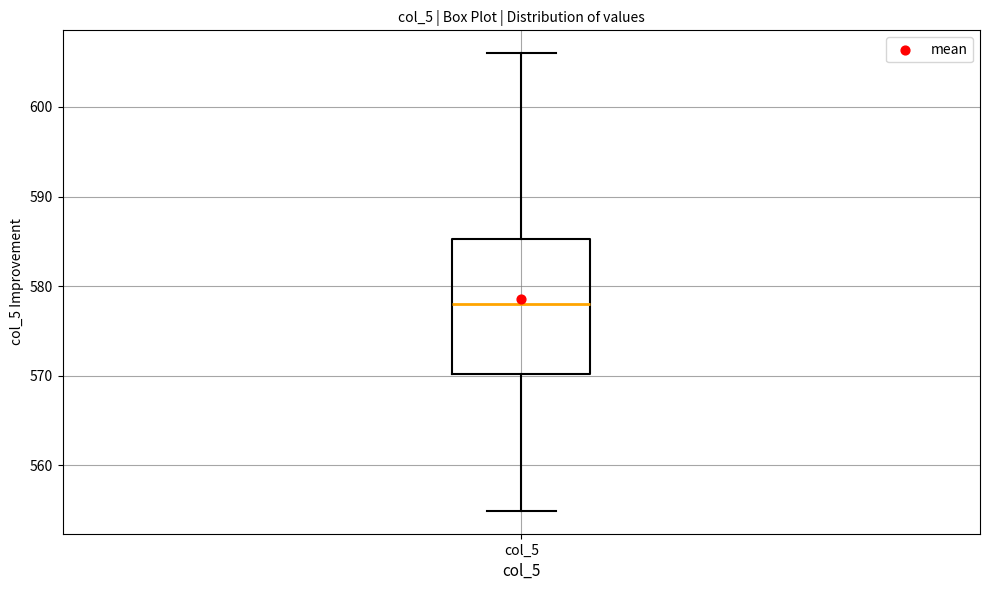

Transcribe this box plot: give where the median line is, the range the box spans, and where the two whiskers end, as read against the y-axis. The values are not printed on the chart, so give them approximately, as read against the axis.

median 578, box 570 to 585, whiskers 555 to 606